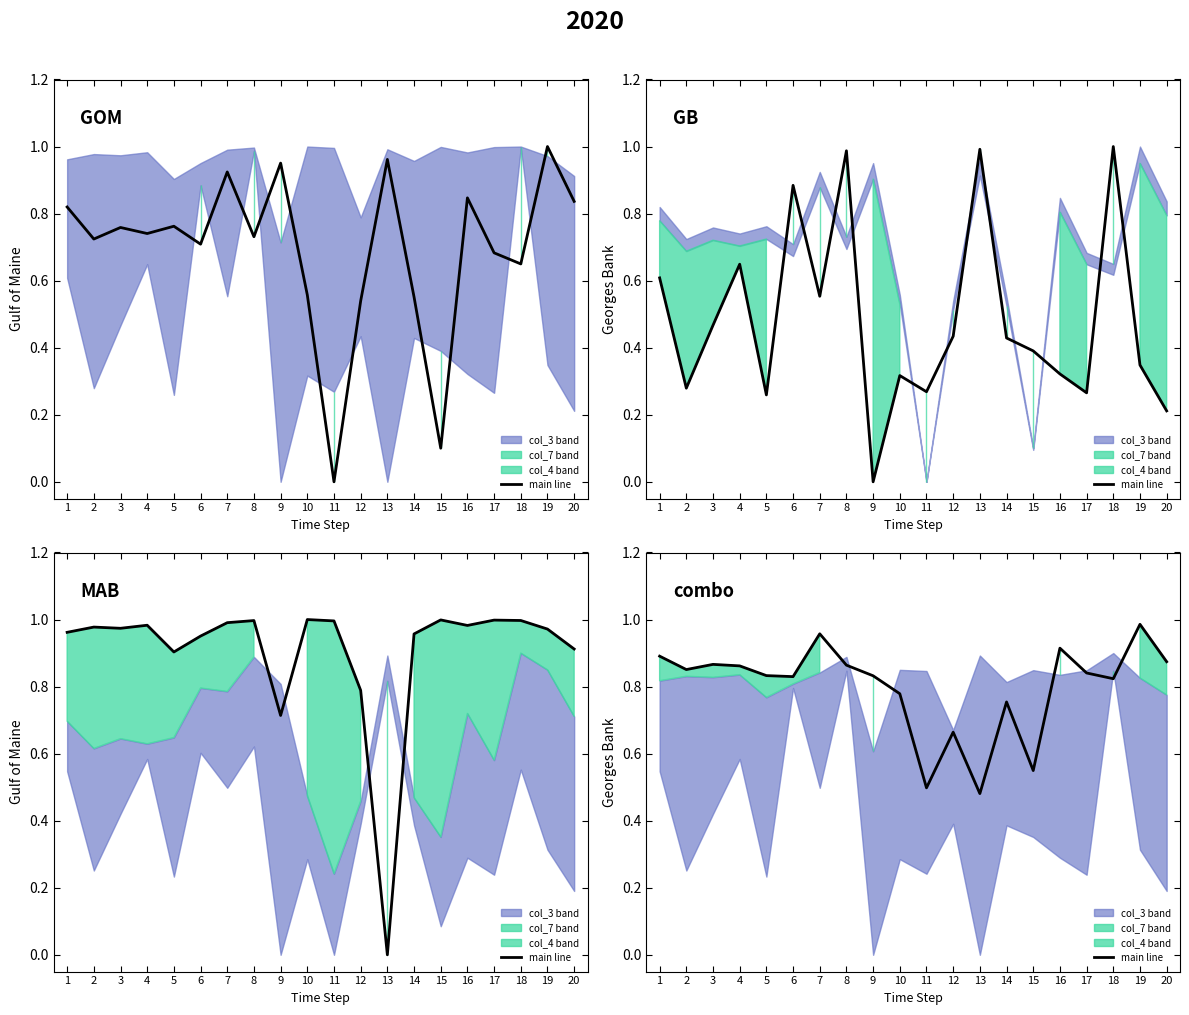

What is the sum of all values?

16.0